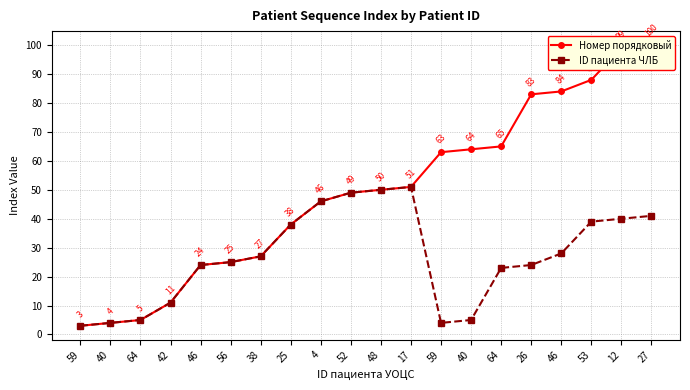

What is the total value across all series at 17?

102